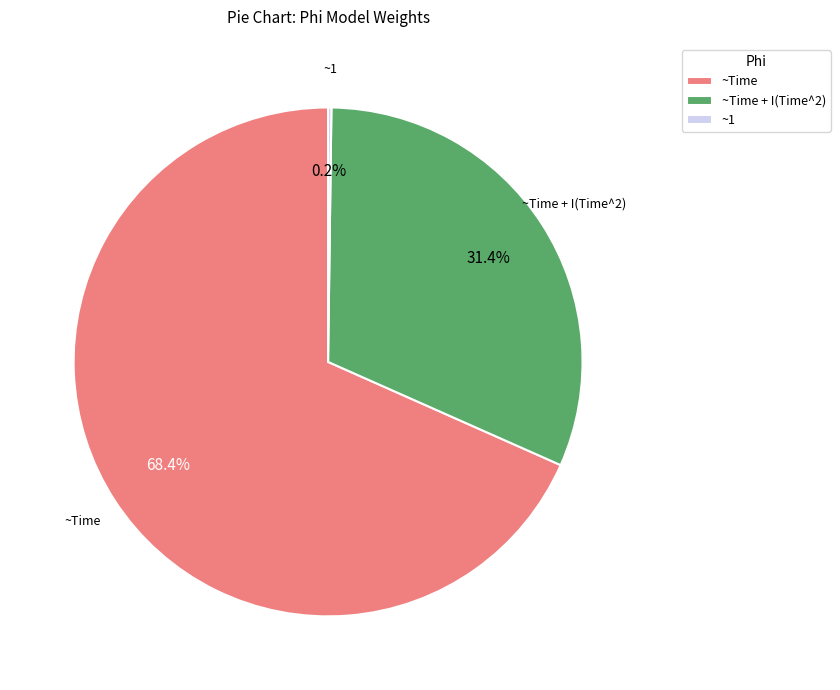

What is the largest slice in the pie chart?

~Time